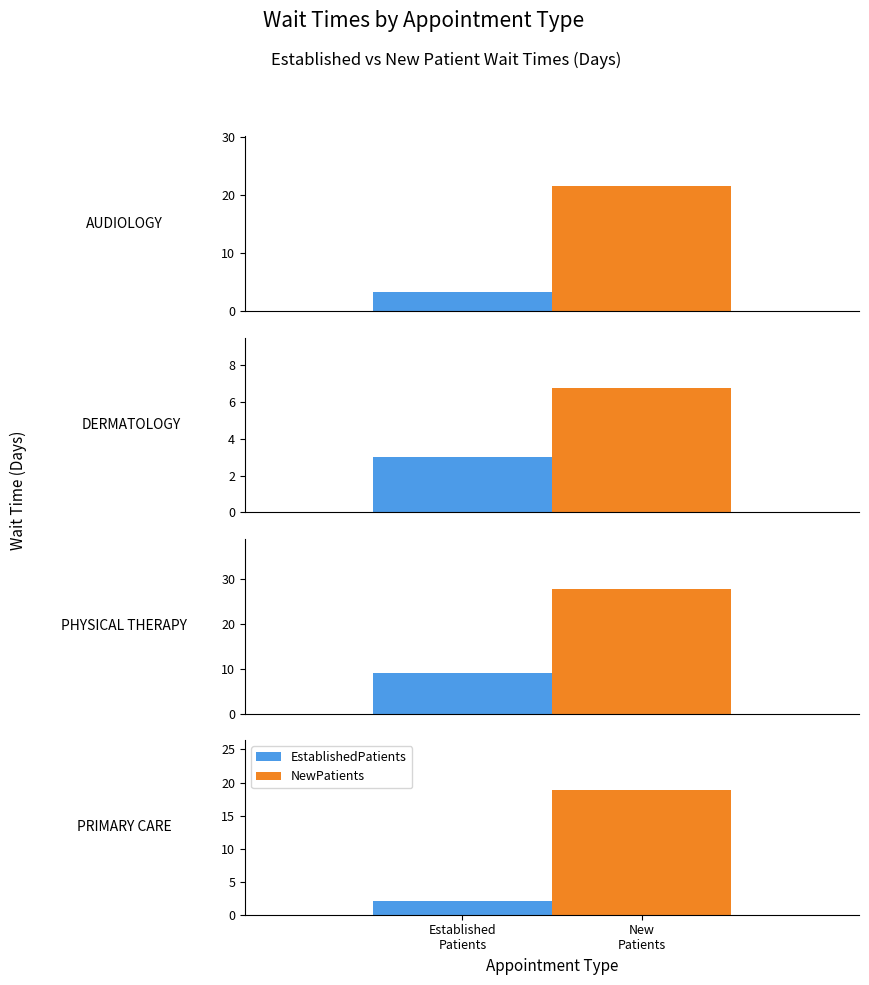

What is the sum of the NewPatients values at PHYSICAL THERAPY and PRIMARY CARE?

46.8